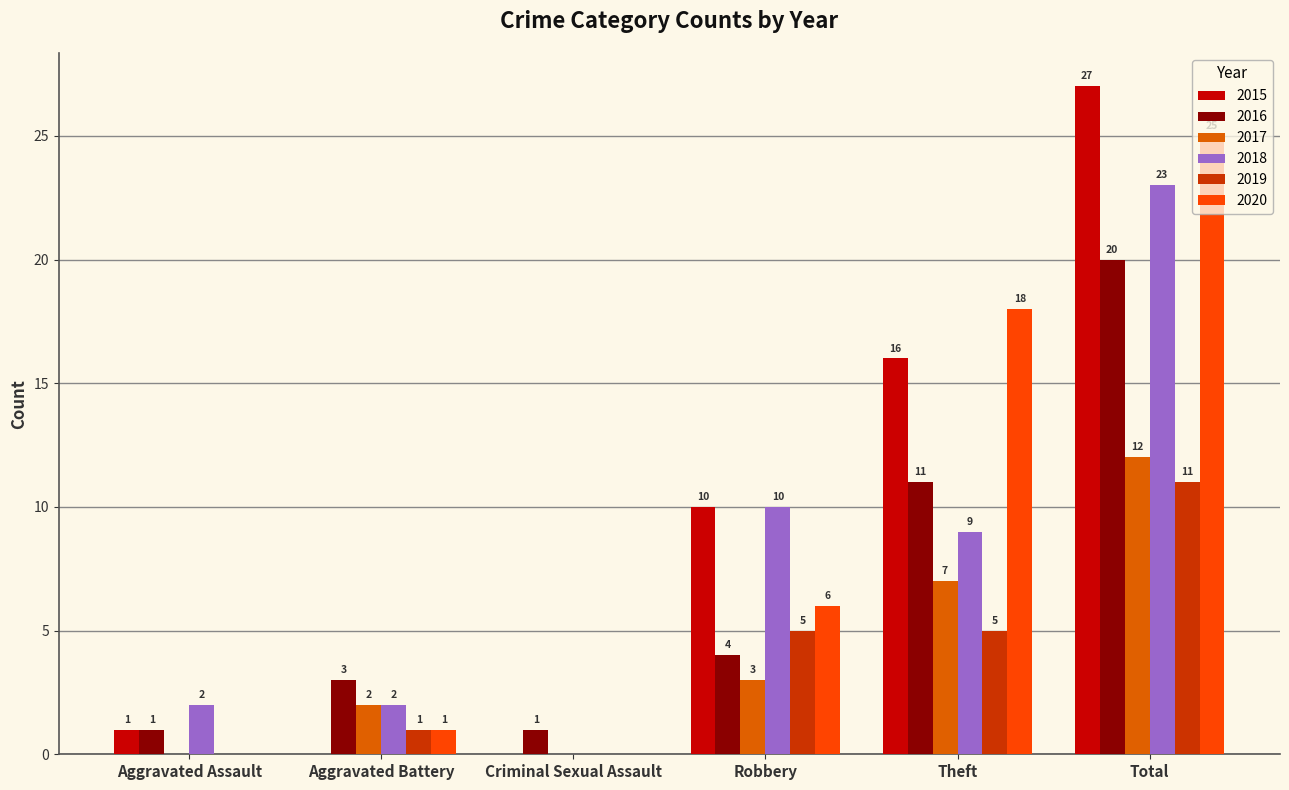

The value of 2019 at Aggravated Assault is 0. True or false?

True